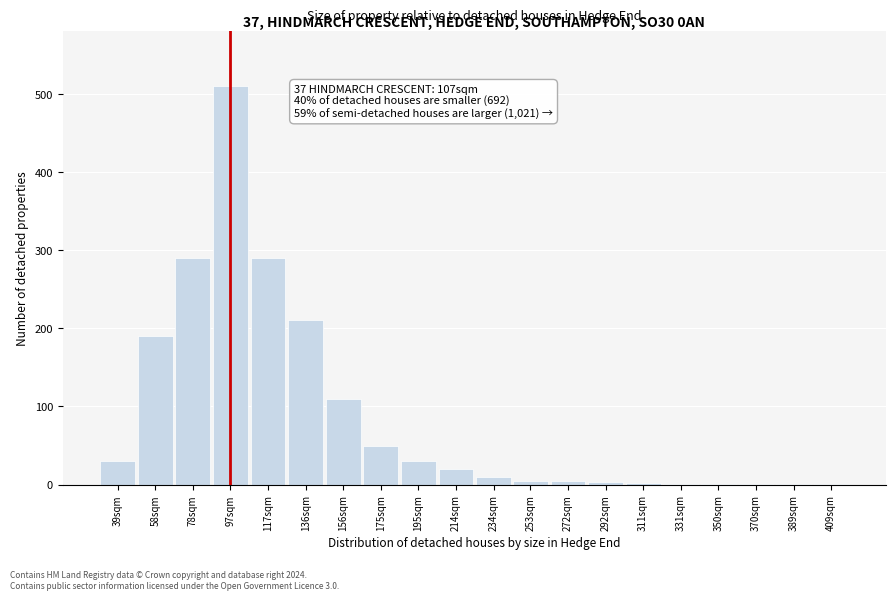

The chart shows a value of 30 at 39sqm. True or false?

True